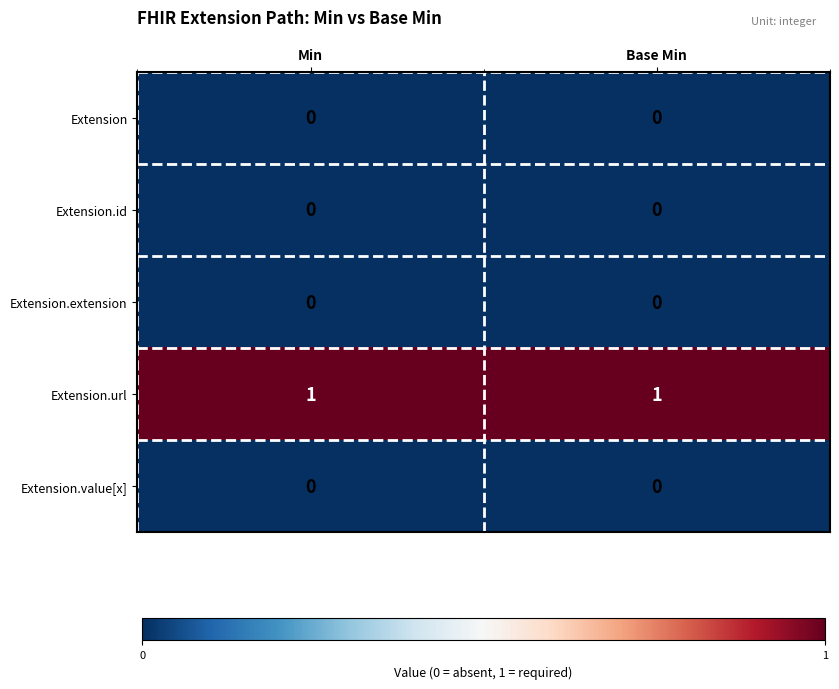

Reading left to right, extract all data points from this chart.

Extension: Min=0	Base Min=0
Extension.id: Min=0	Base Min=0
Extension.extension: Min=0	Base Min=0
Extension.url: Min=1	Base Min=1
Extension.value[x]: Min=0	Base Min=0